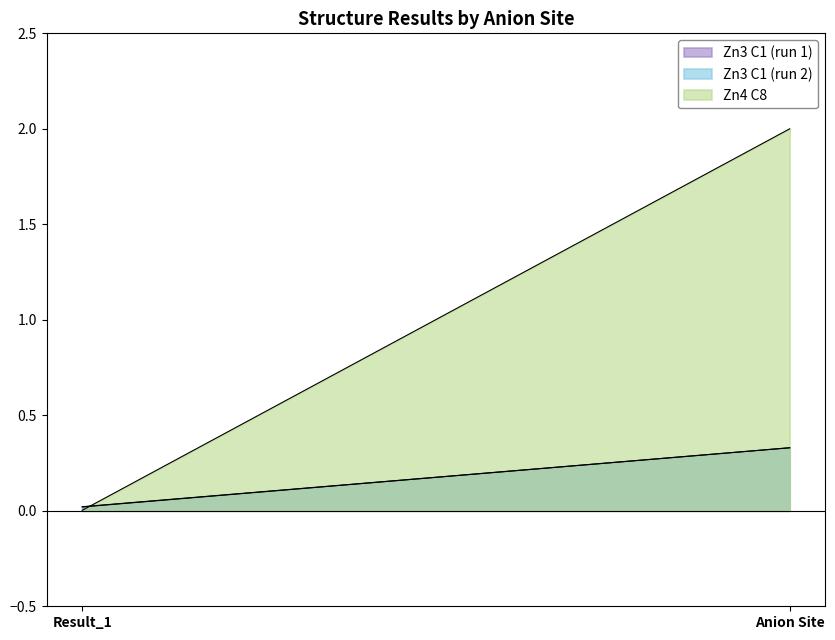

What is the sum of all Zn3 C1 (run 1) values?

0.4